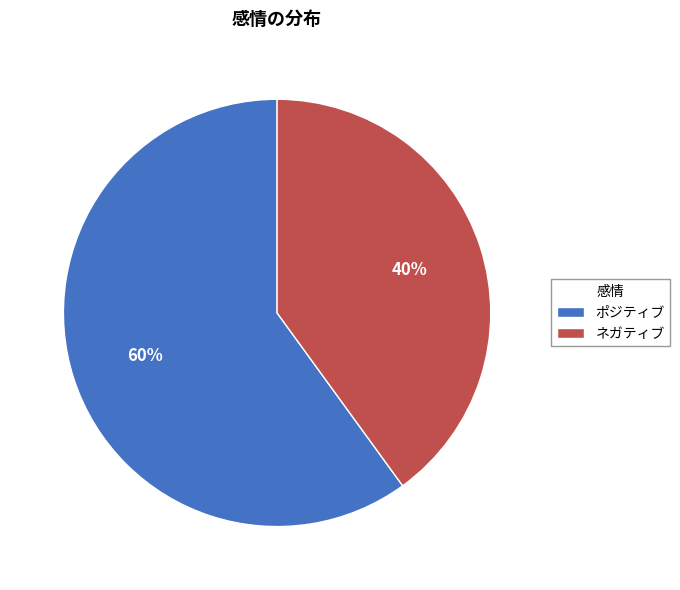

Which slice is the smallest?

ネガティブ